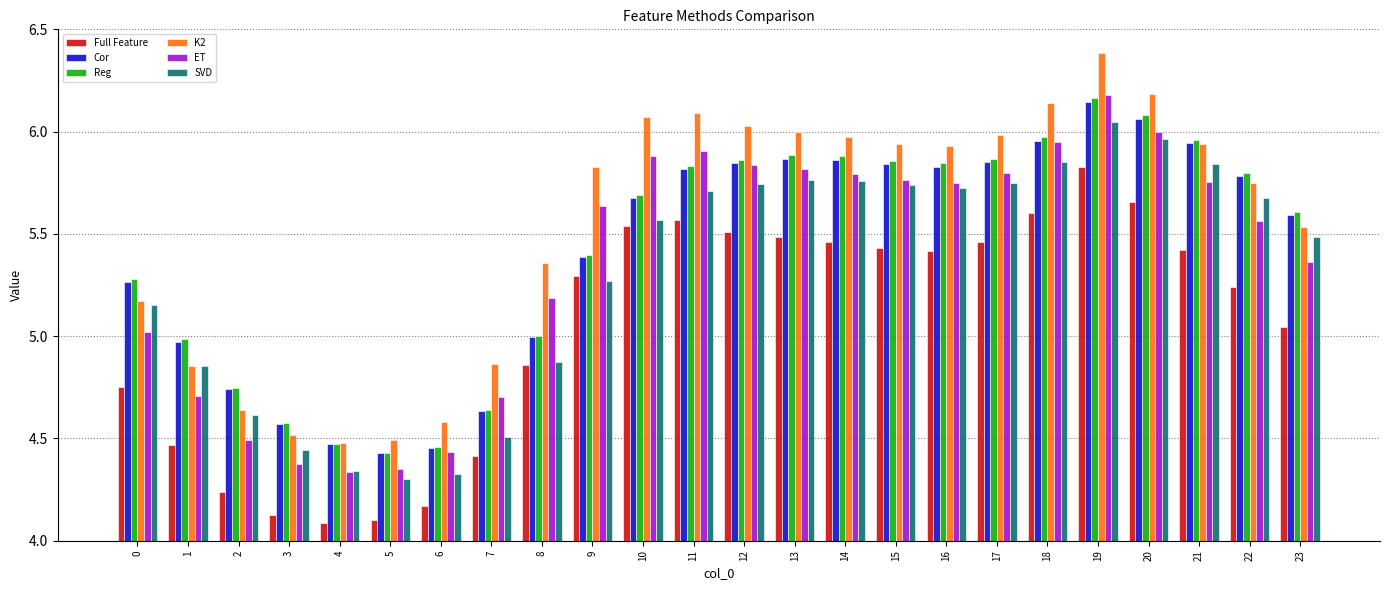

At which label does SVD reach its minimum?

5